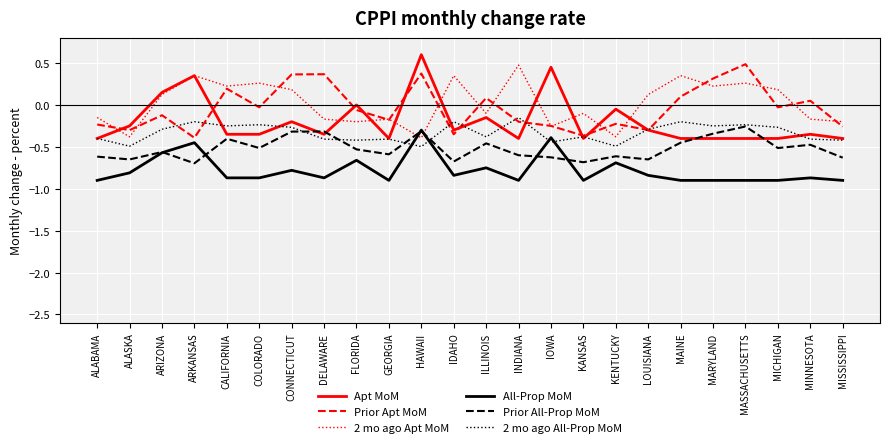

True or false: Apt MoM and All-Prop MoM cross at least once.

False